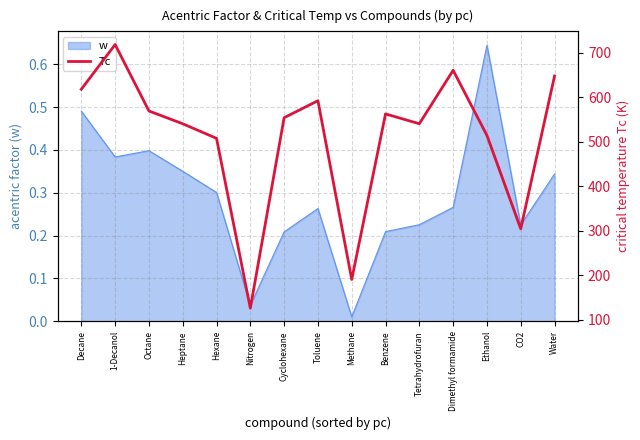

Reading left to right, what are all the values shown in this chart?

617.5	717.8	568.8	540.1	507.3	126.2	553.6	591.8	190.6	562.2	540.1	660.1	513.9	304.2	647.3